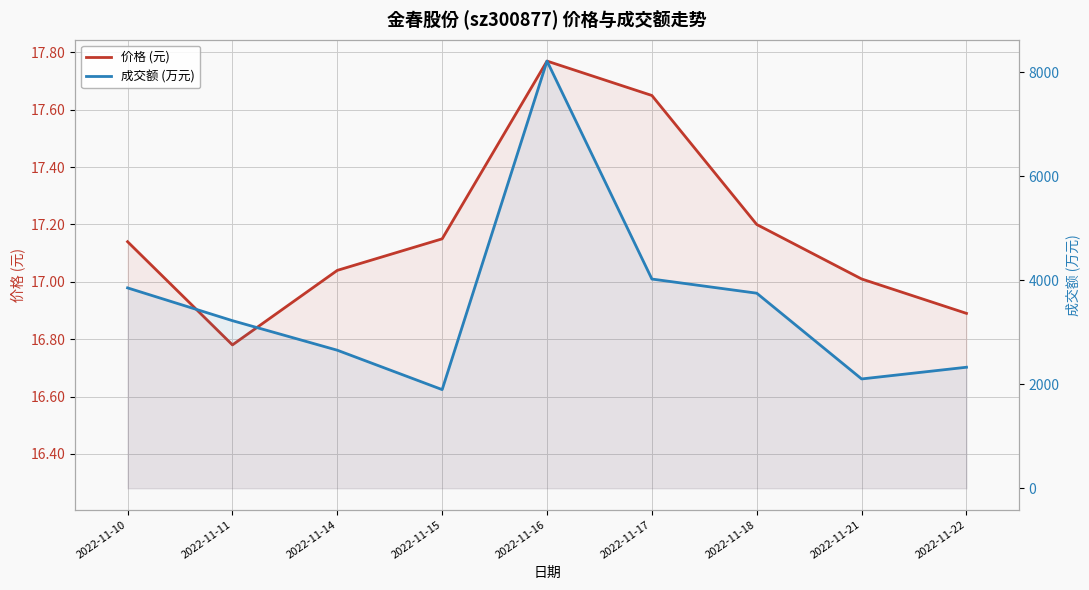

Reading left to right, extract all data points from this chart.

价格 (元): 2022-11-10=17.1	2022-11-11=16.8	2022-11-14=17.0	2022-11-15=17.1	2022-11-16=17.8	2022-11-17=17.6	2022-11-18=17.2	2022-11-21=17.0	2022-11-22=16.9
成交额 (万元): 2022-11-10=3851.0	2022-11-11=3221.0	2022-11-14=2653.0	2022-11-15=1896.0	2022-11-16=8210.0	2022-11-17=4021.0	2022-11-18=3749.0	2022-11-21=2101.0	2022-11-22=2326.0